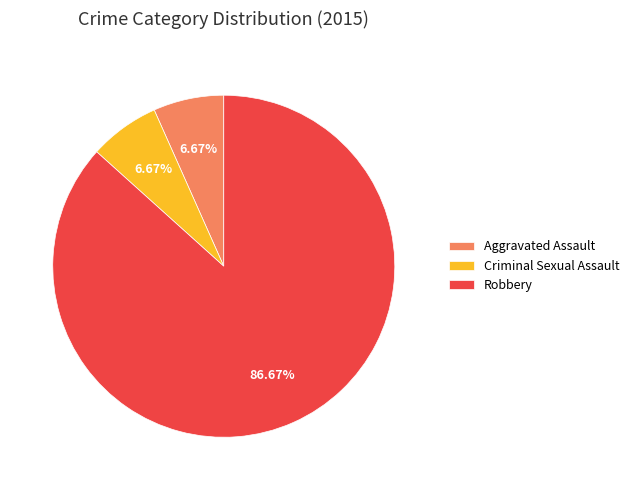

What is the ratio of the value at Robbery to the value at Criminal Sexual Assault?

13.0